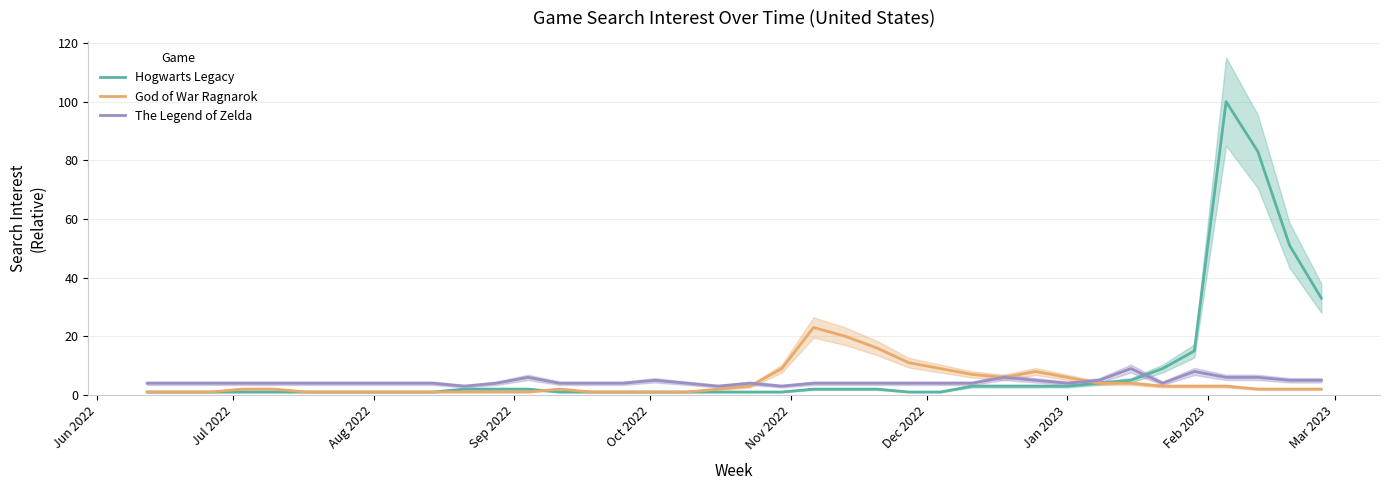

What is the maximum value for The Legend of Zelda?

9